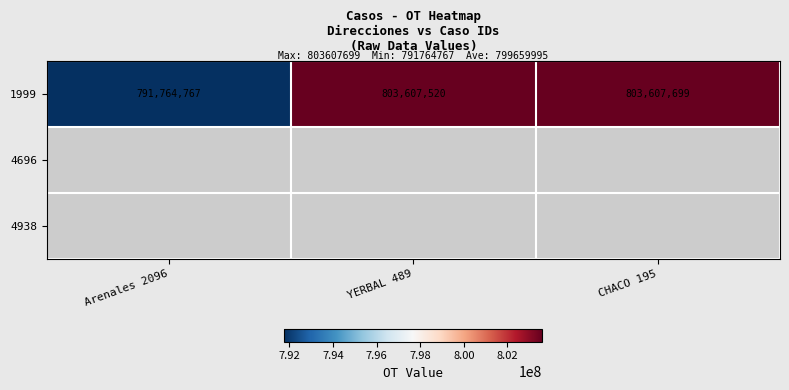

True or false: 1999 has a value of 308604279 at Arenales 2096.

False